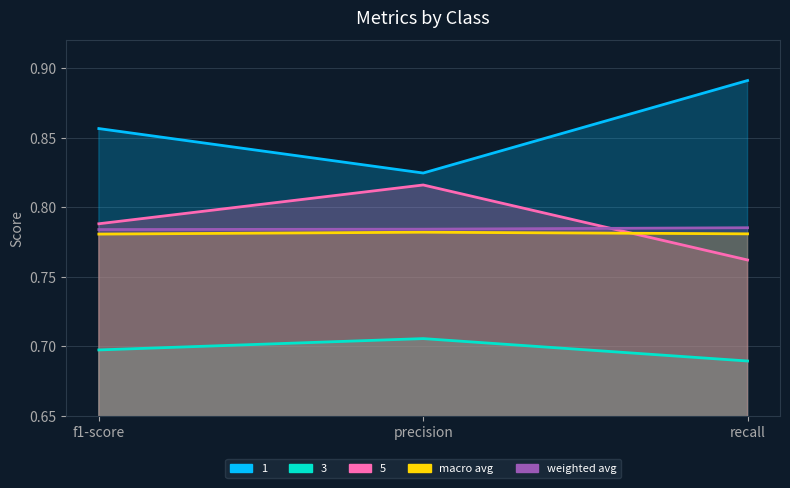

How many lines are shown in the chart?

5